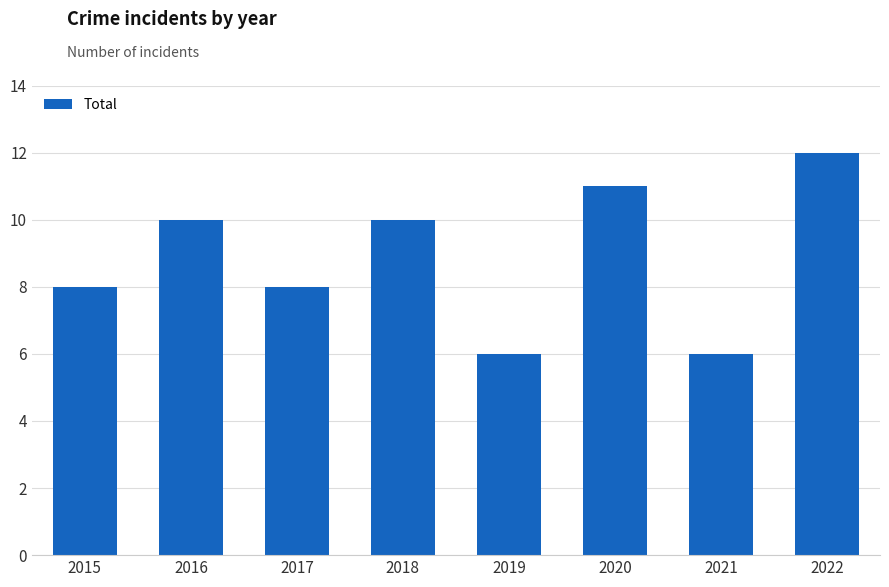

What is the average value?

9